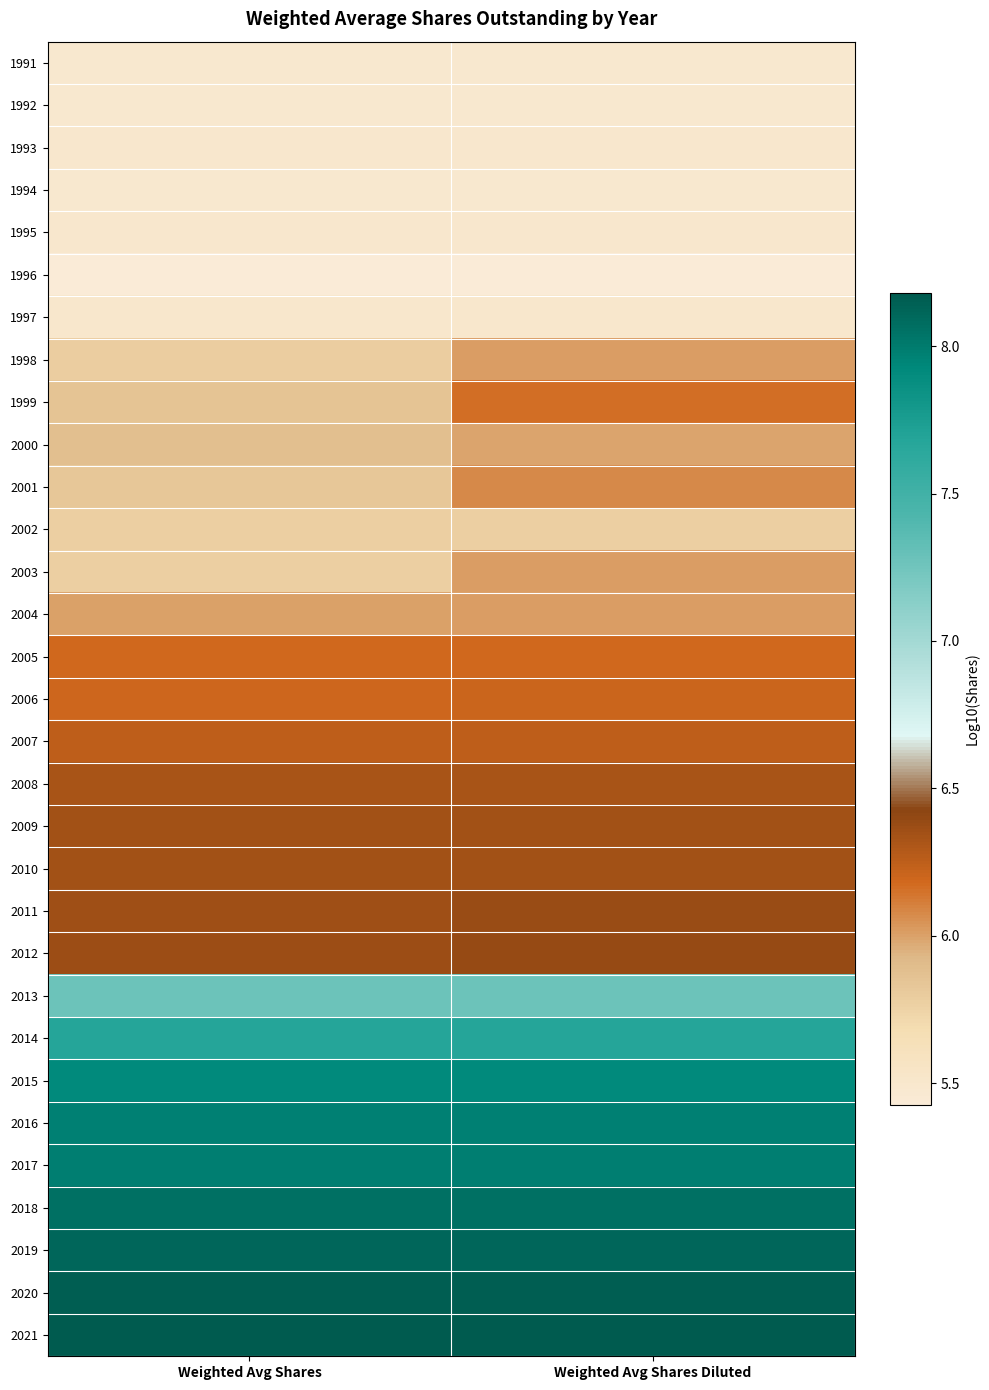

What is the difference between the highest and lowest values at Weighted Avg Shares Diluted?

2.8